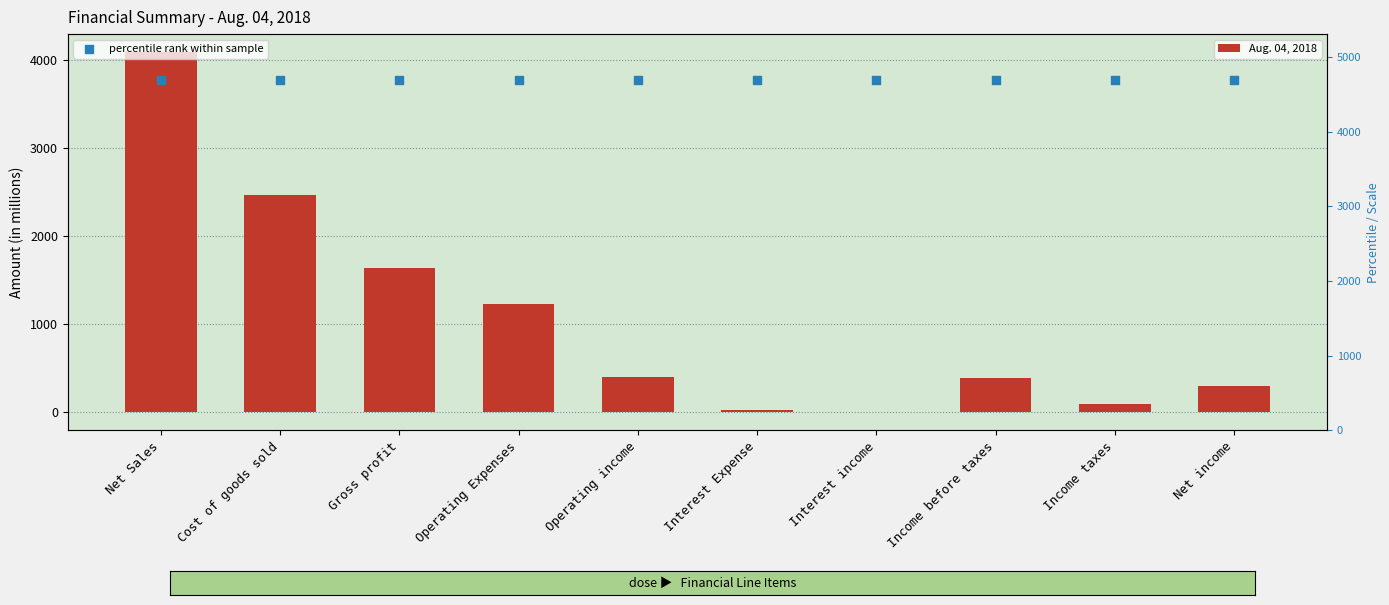

Is the value of percentile rank within sample at Income taxes greater than the value of Aug. 04, 2018 at Operating income?

Yes